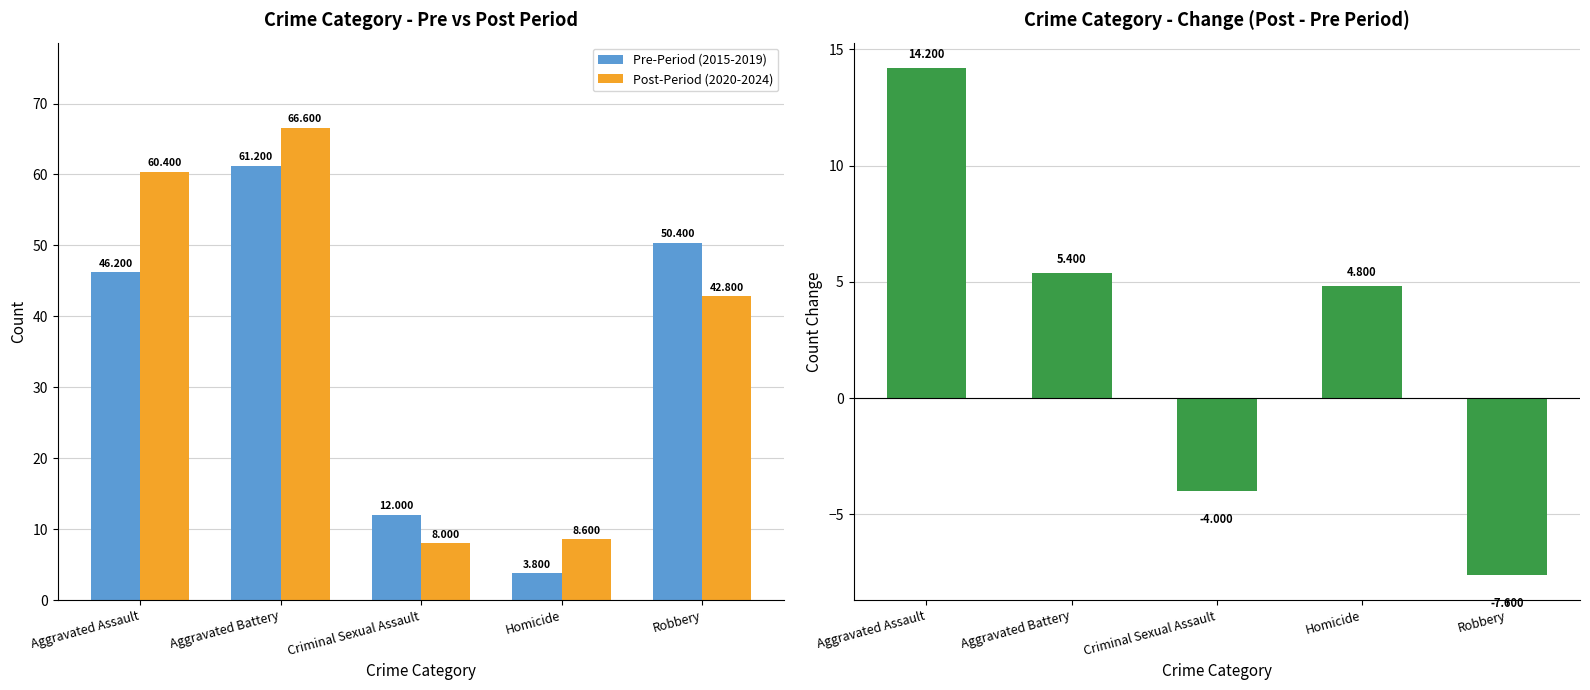

Reading left to right, what are all the values shown in this chart?

Pre-Period (2015-2019): Aggravated Assault=46.2	Aggravated Battery=61.2	Criminal Sexual Assault=12.0	Homicide=3.8	Robbery=50.4
Post-Period (2020-2024): Aggravated Assault=60.4	Aggravated Battery=66.6	Criminal Sexual Assault=8.0	Homicide=8.6	Robbery=42.8
Change (Post - Pre): Aggravated Assault=14.2	Aggravated Battery=5.4	Criminal Sexual Assault=-4.0	Homicide=4.8	Robbery=-7.6